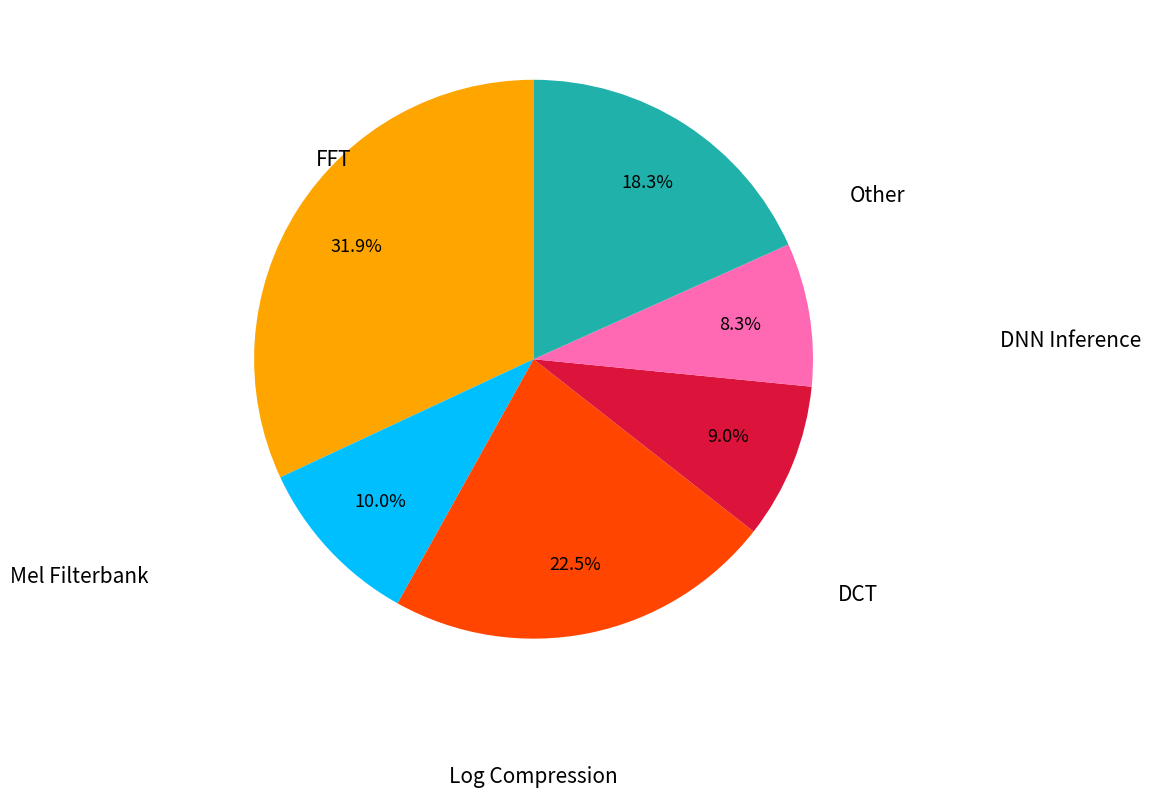

Is there a majority slice in this chart?

No